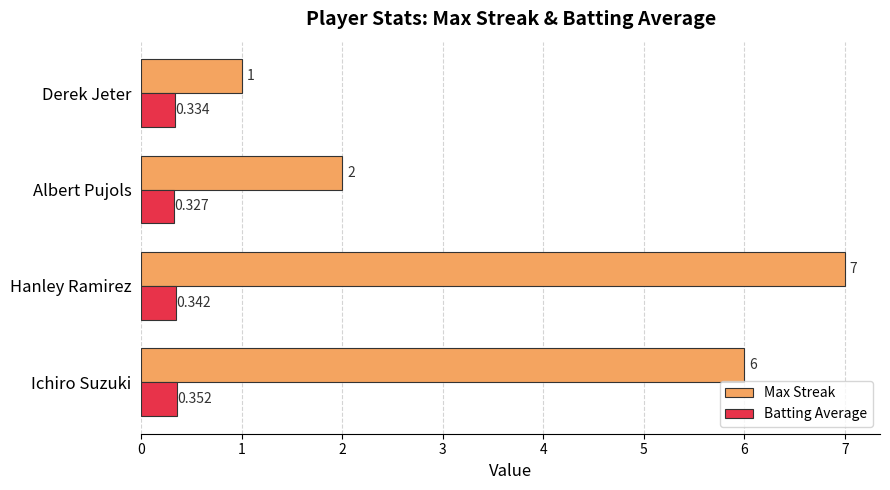

List the series in order of their overall mean, highest first.

Max Streak, Batting Average